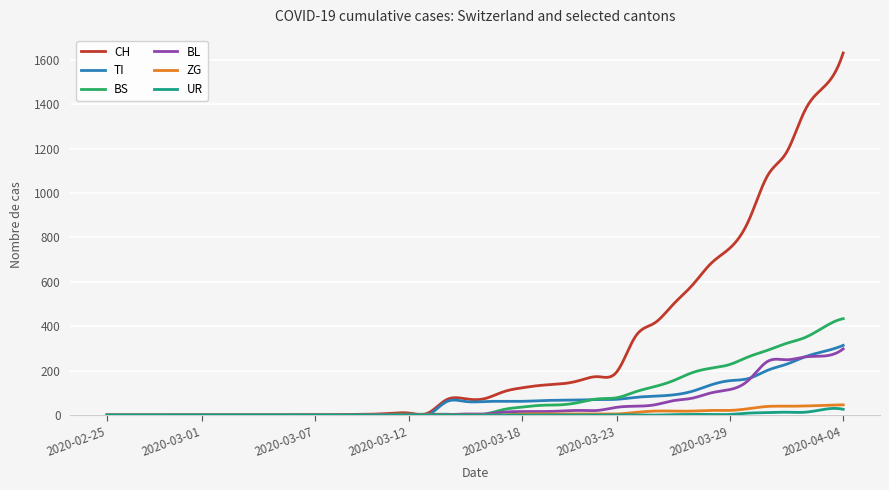

Which series has the largest total across all categories?

CH